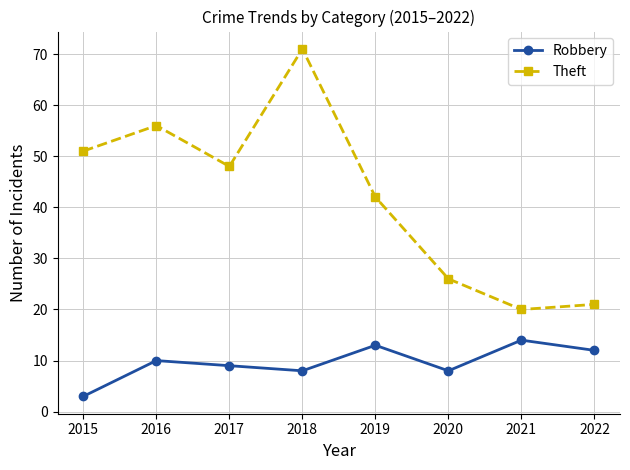

What is the spread (max minus min) of values at 2021?

6